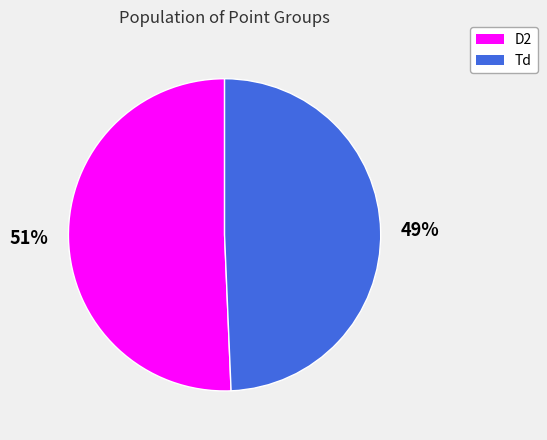

Is Td the majority of the pie?

No